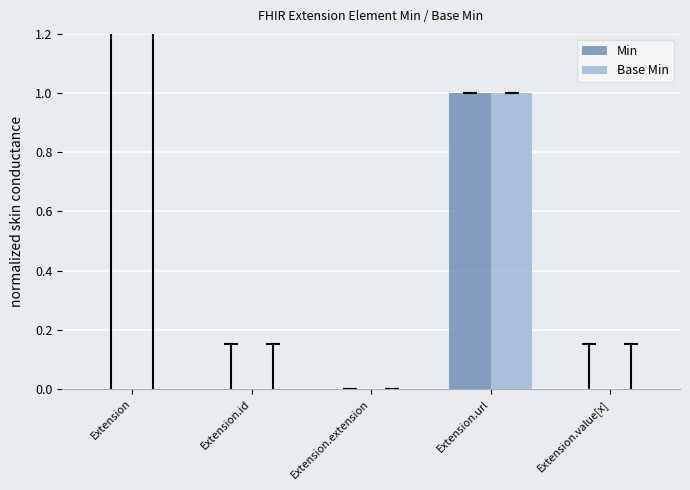

The value of Min at Extension.id is 0. True or false?

True